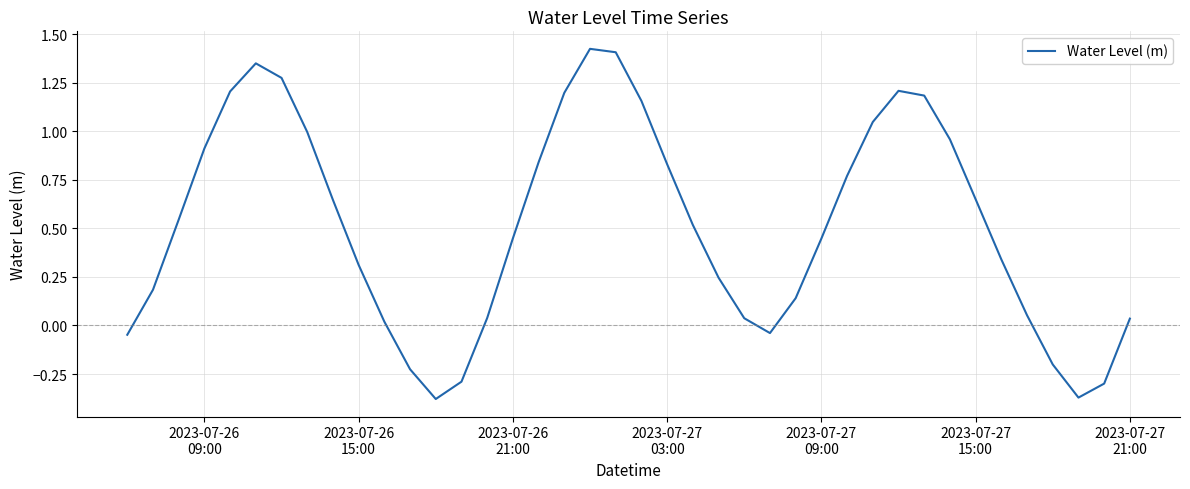

What is the difference between the maximum and minimum values?

1.8